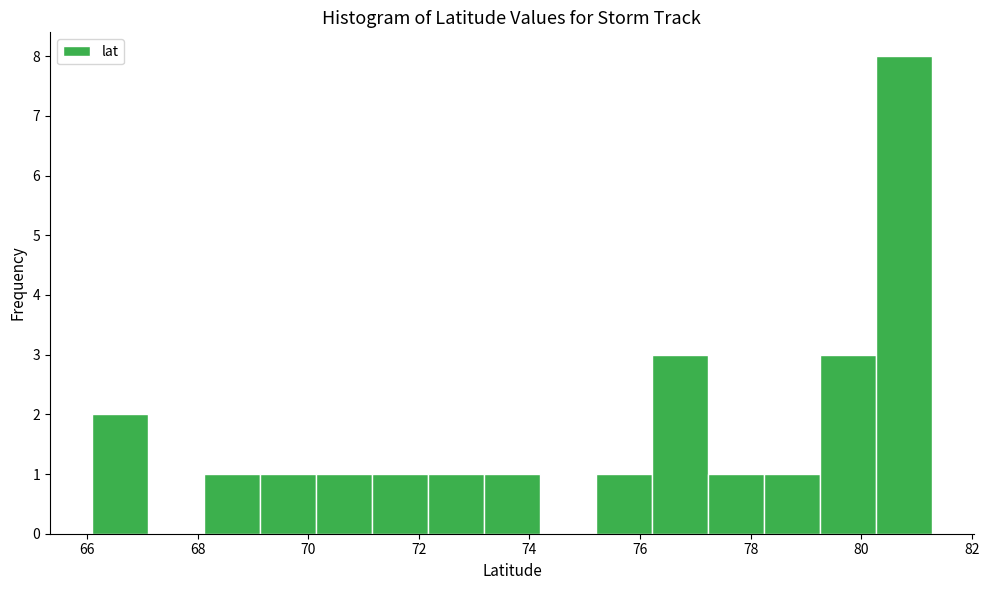

Reading left to right, transcribe this chart: for each bar, give the range it covers on the x-axis and its height. Neither the bar edges nor the heights are printed on the chart, so give them approximately, as read against the axes.

66.0 to 67.2: 2
67.2 to 68.2: 0
68.2 to 69.2: 1
69.2 to 70.2: 1
70.2 to 71.2: 1
71.2 to 72.2: 1
72.2 to 73.2: 1
73.2 to 74.2: 1
74.2 to 75.2: 0
75.2 to 76.2: 1
76.2 to 77.2: 3
77.2 to 78.2: 1
78.2 to 79.2: 1
79.2 to 80.2: 3
80.2 to 81.2: 8